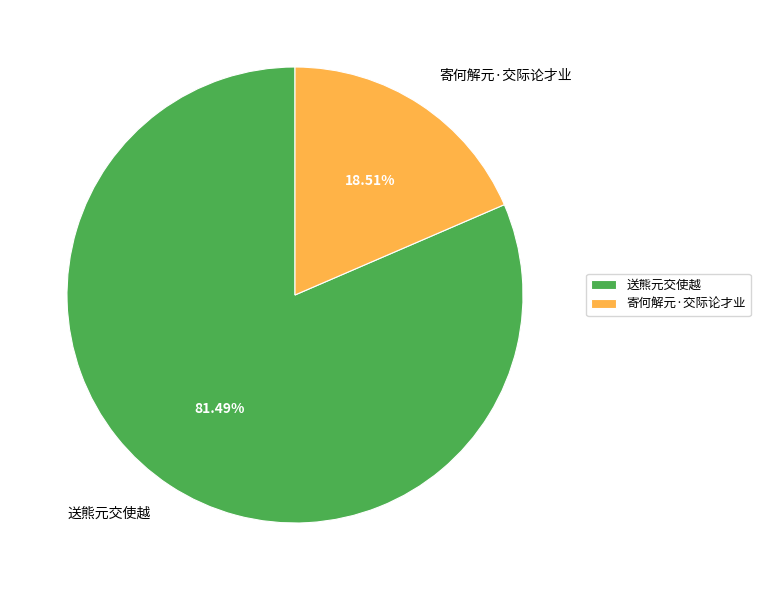

Which slice represents more than half of the pie?

送熊元交使越